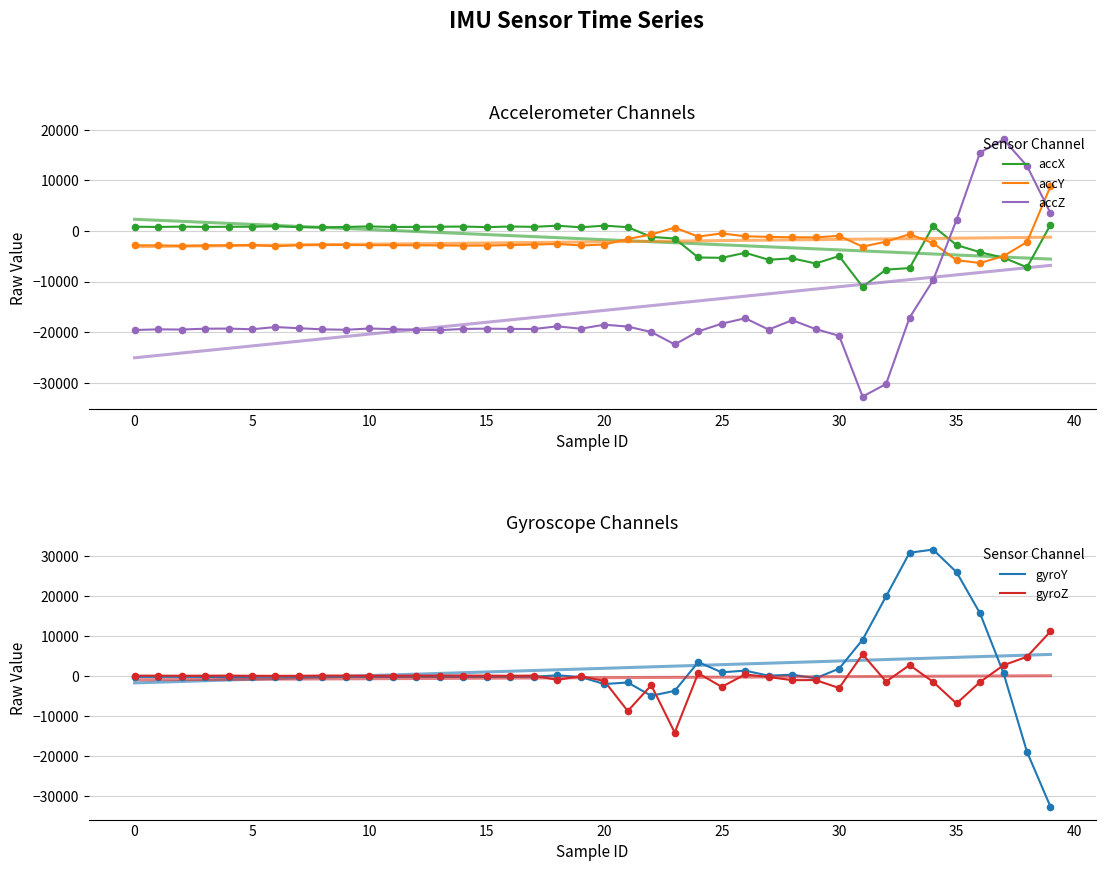

At how many categories does at least one series exceed -11386?

40